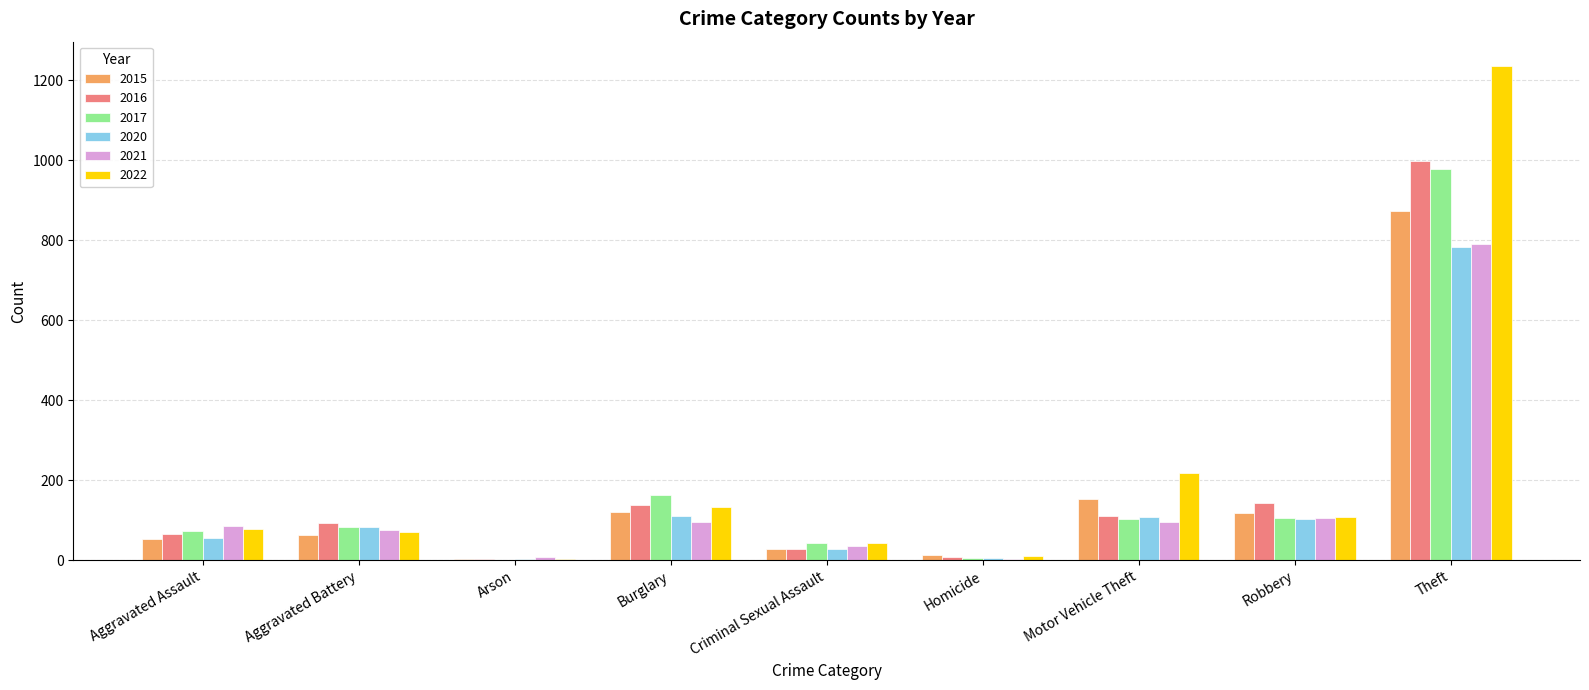

What is the total value across all series at Burglary?

759